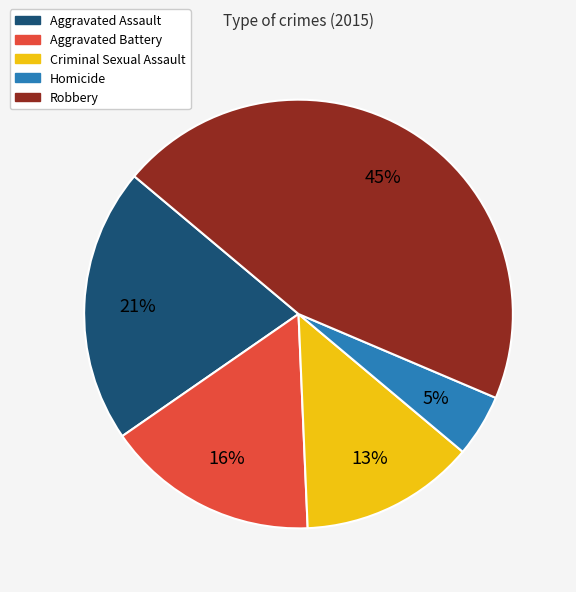

To the nearest percent, what percentage of the pie is Criminal Sexual Assault?

13%